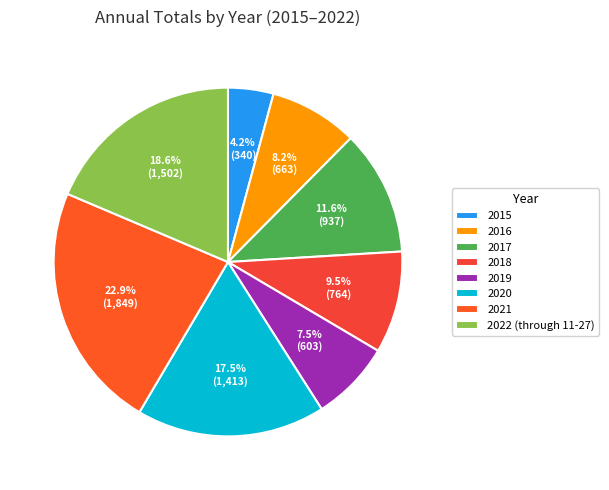

Approximately how many times larger is the value at 2021 compared to 2017?

2.0